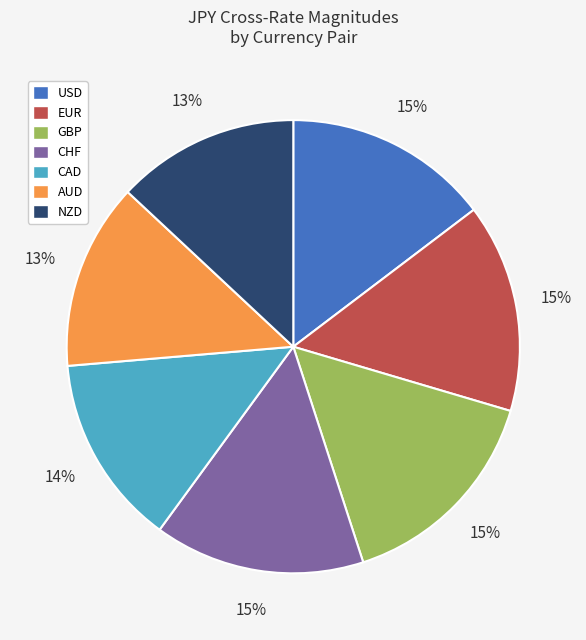

True or false: AUD accounts for 13% of the total.

True